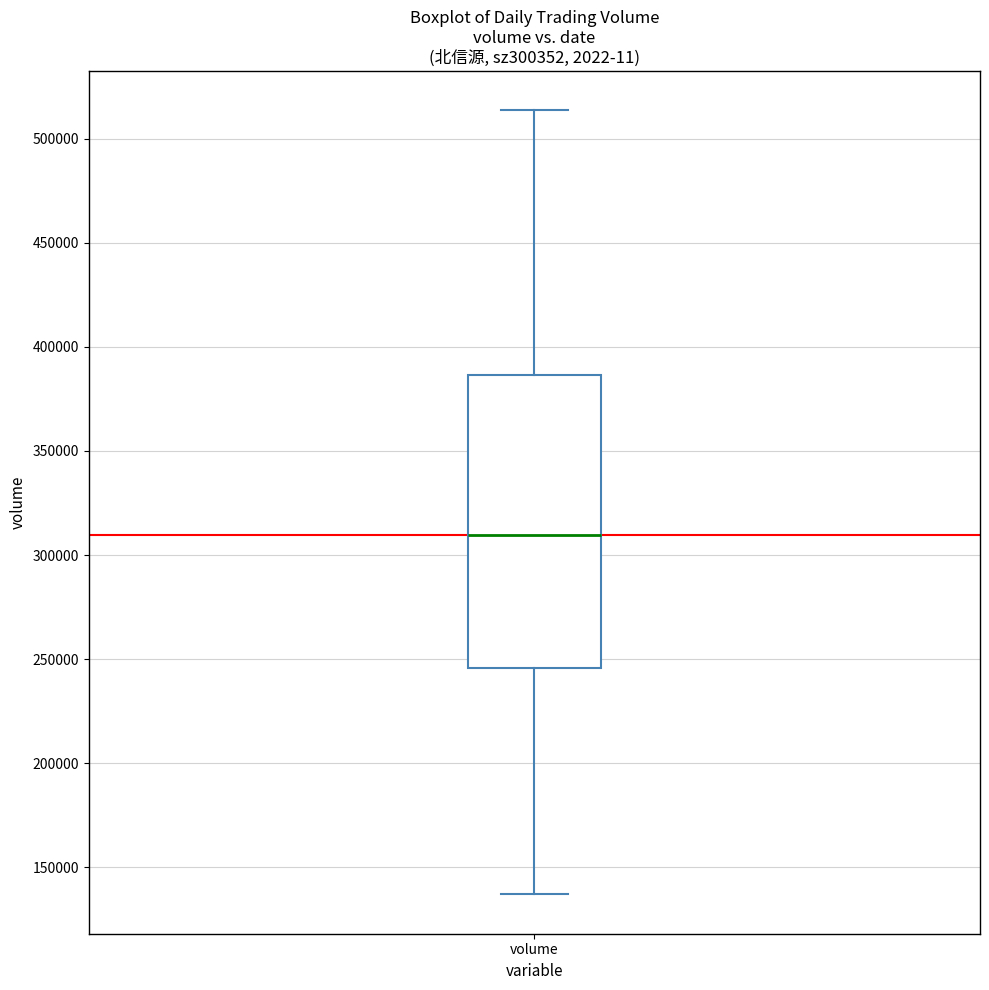

Where is the lower edge of the box for volume on the y-axis? The values are not printed on the chart, so give them approximately, as read against the axis.

245000